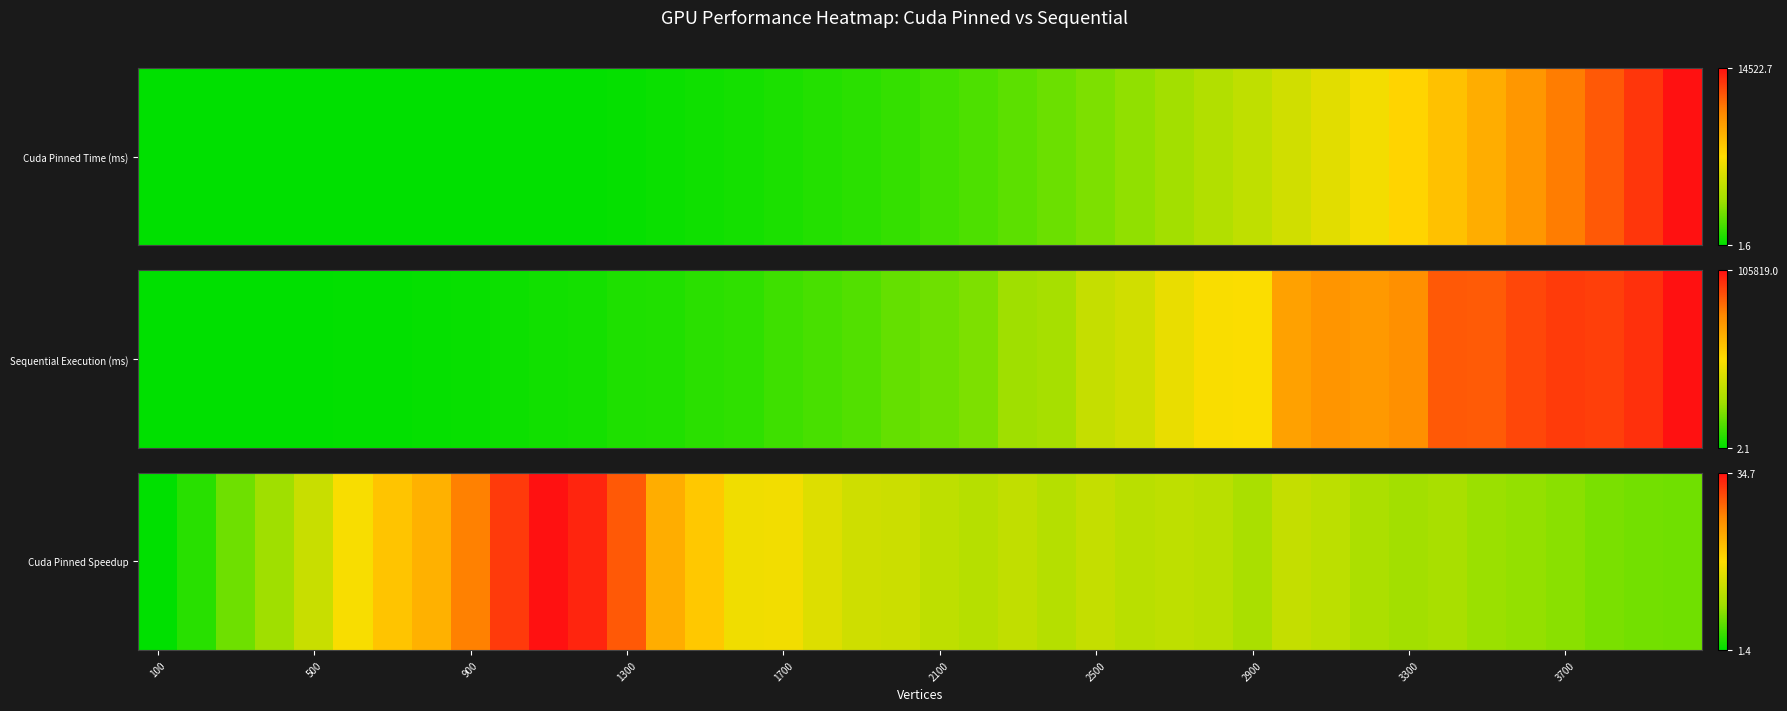

What is the difference between the second highest and minimum values?

1.0